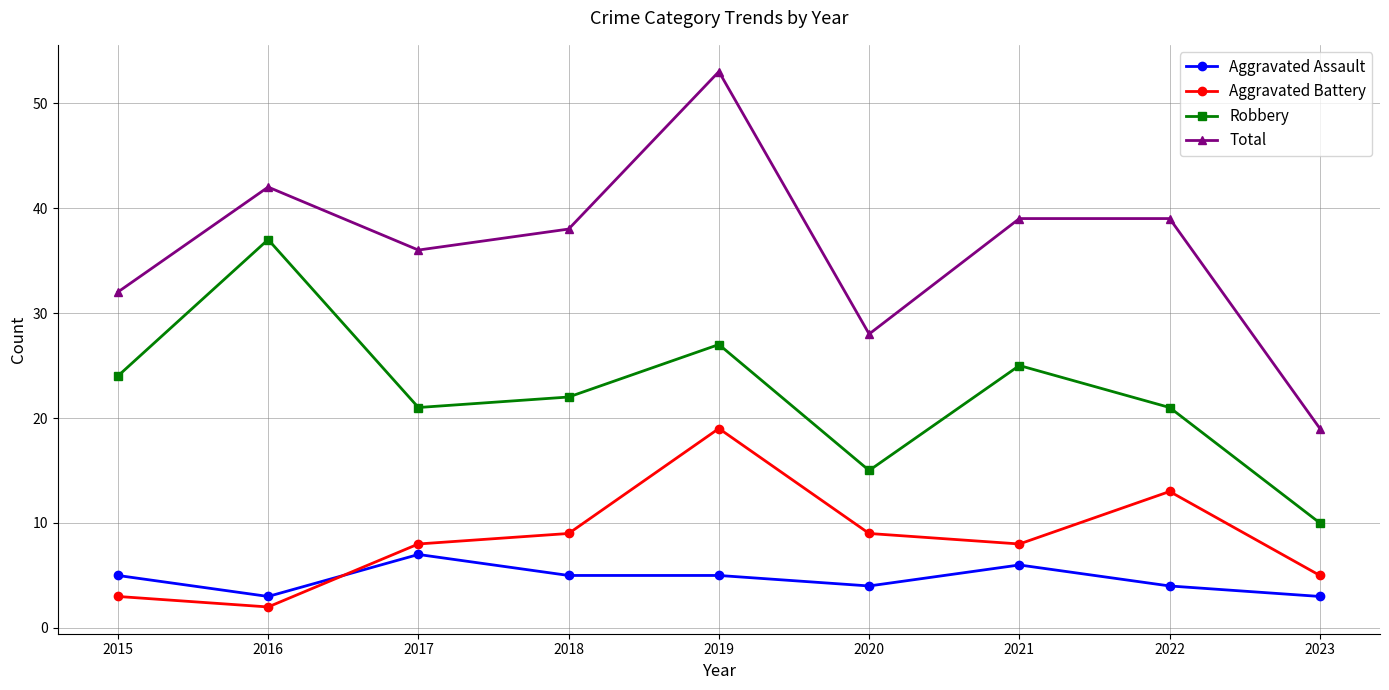

At 2016, list the series in order from smallest to largest.

Aggravated Battery, Aggravated Assault, Robbery, Total